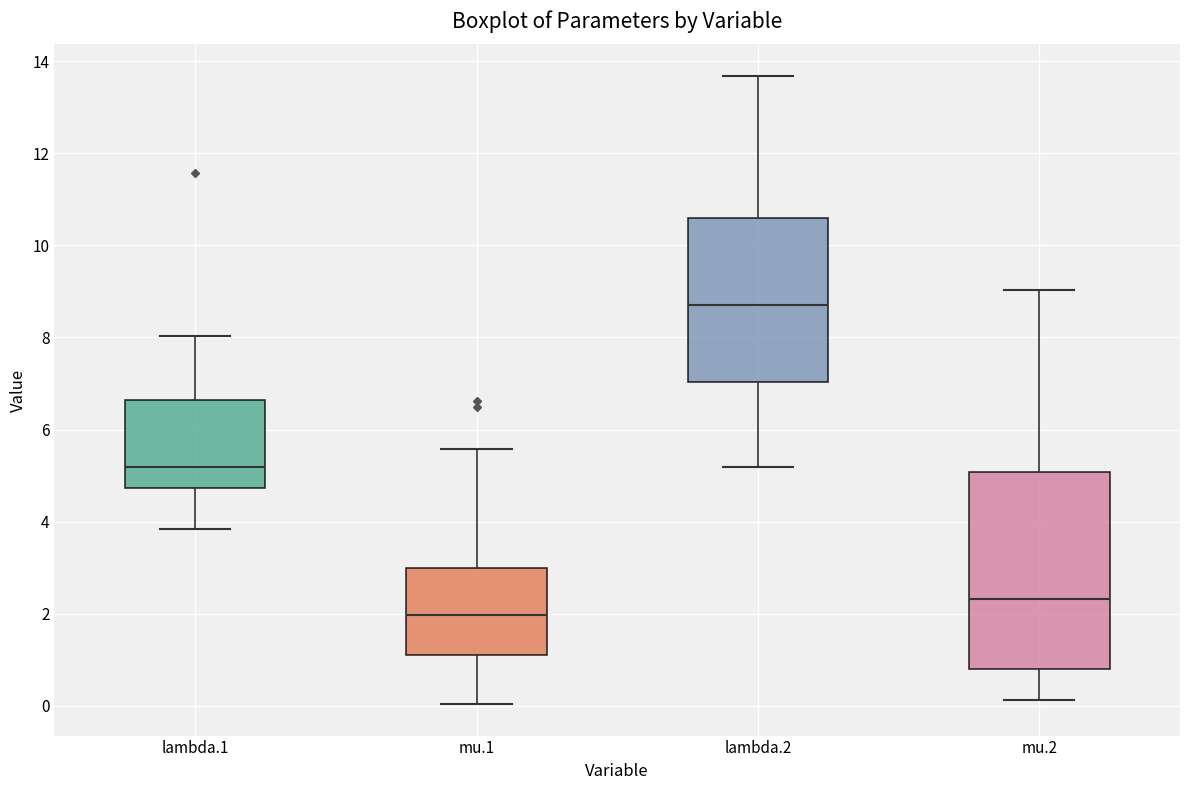

Which box is the tallest, from its lower edge to its upper edge?

mu.2